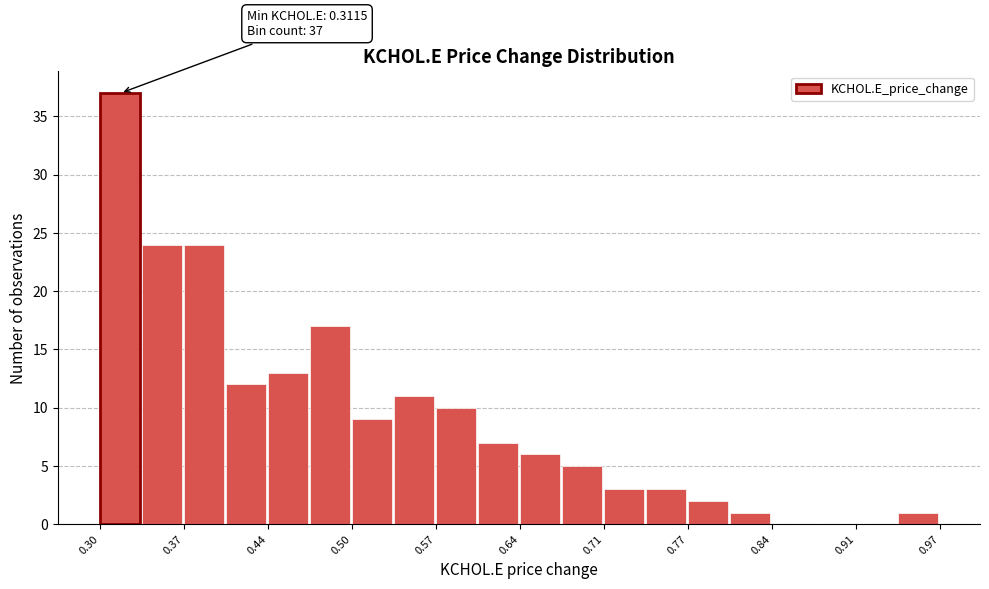

Read against the x-axis, roughly where is the centre of the tallest bar?

0.32